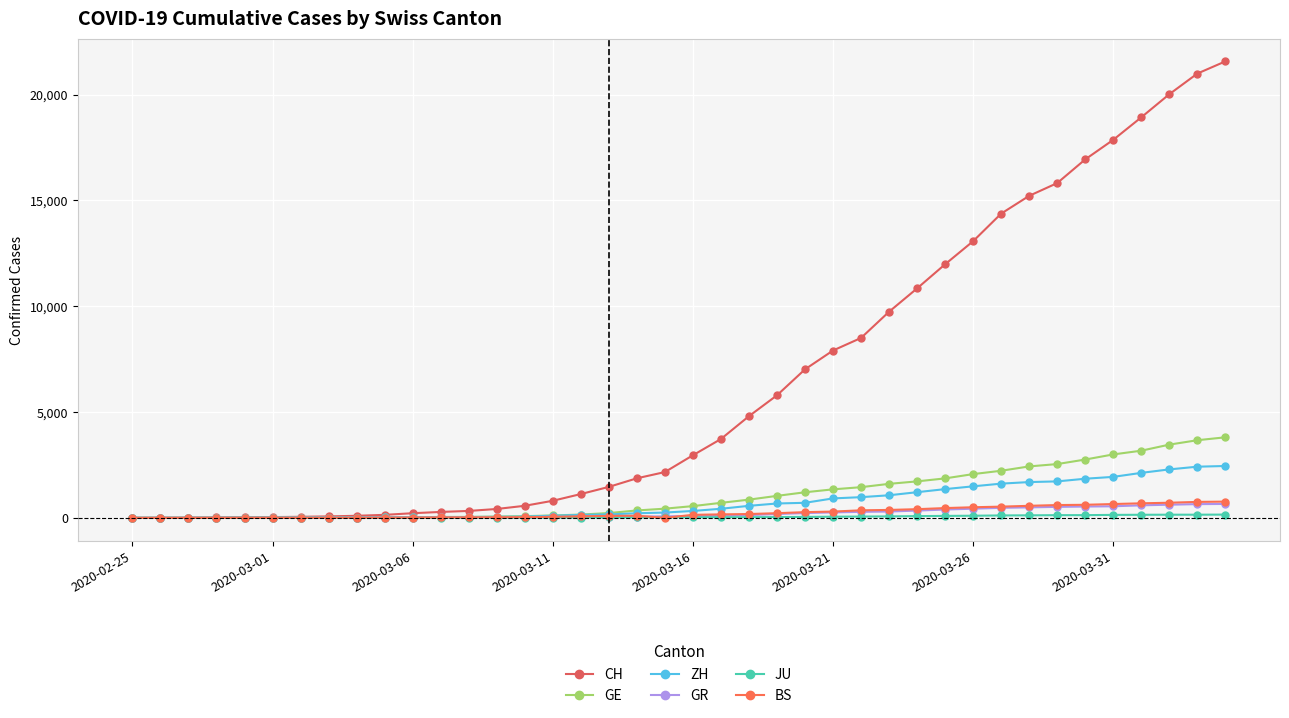

Is this an area chart (filled region under the line)?

No